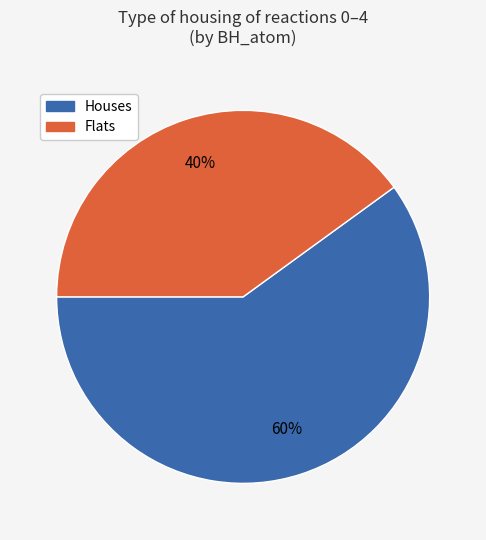

To the nearest percent, what is the average slice percentage?

50%